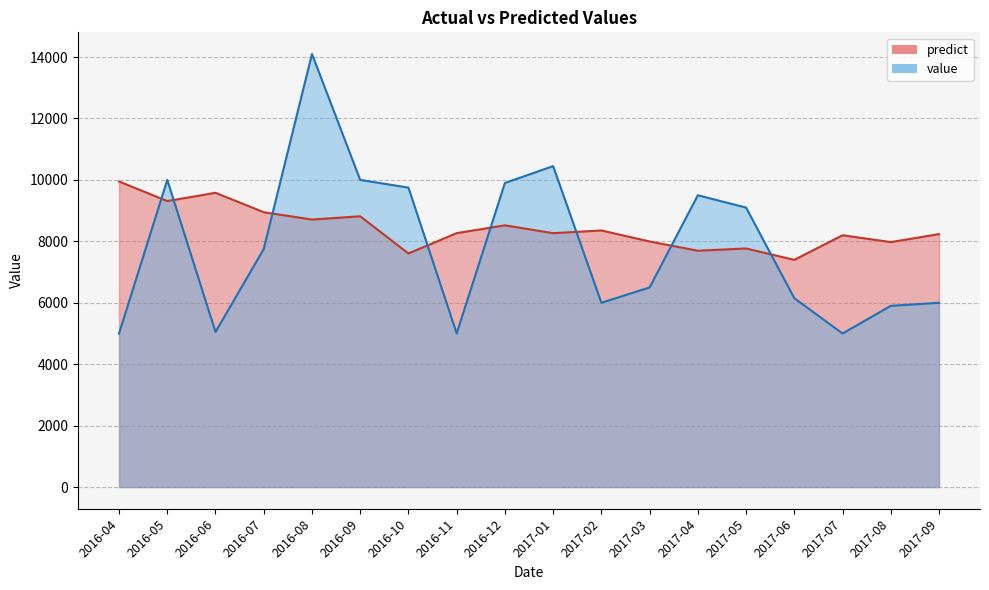

What is the label of the 6th point from the left?

2016-09